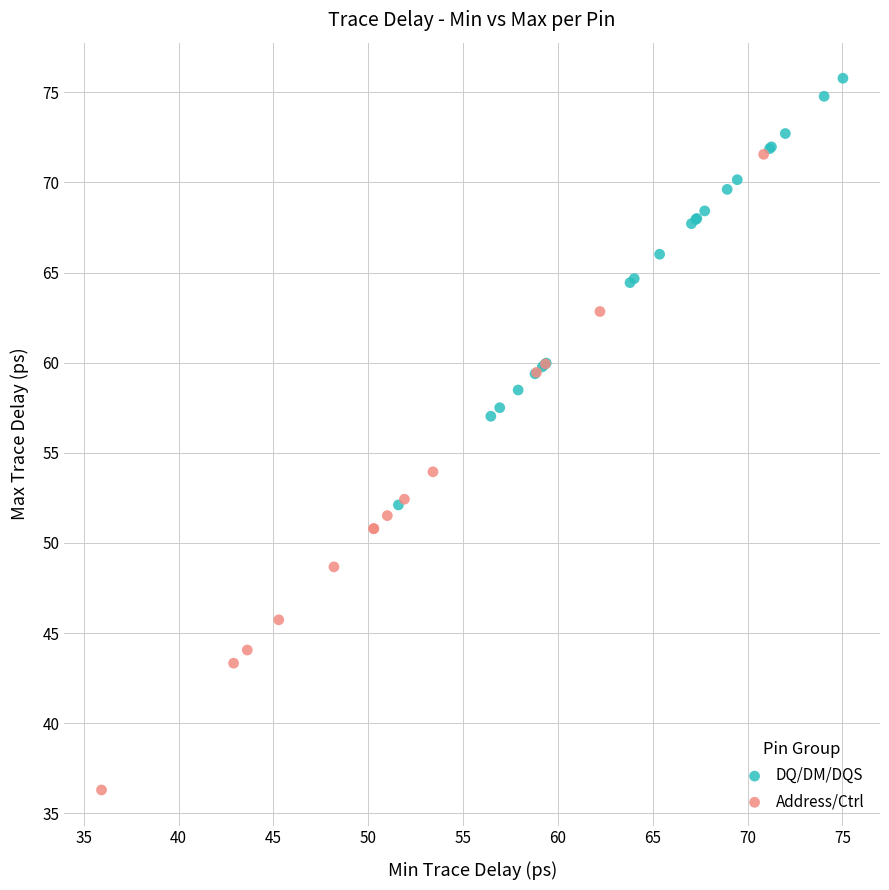

Which series has the widest spread of Y values?

Address/Ctrl